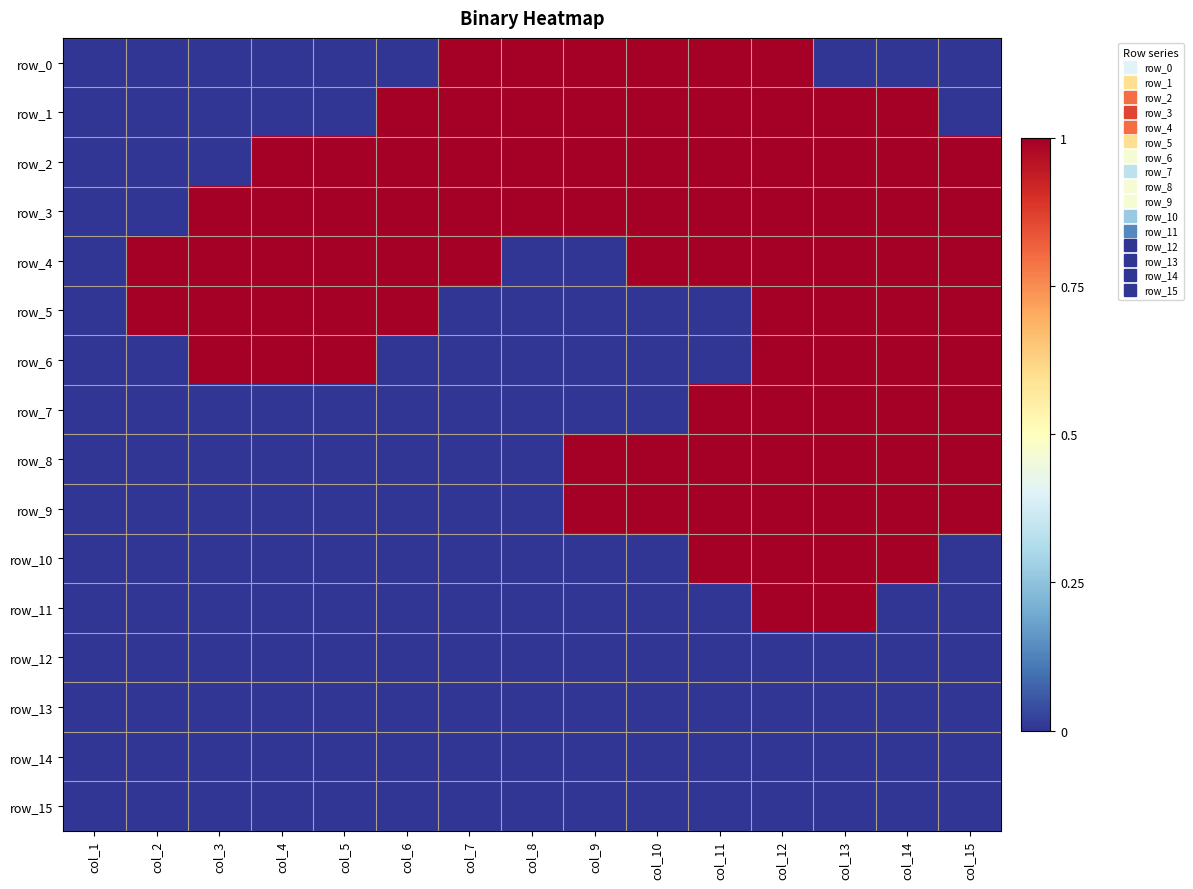

Rank the series at col_9 from lowest to highest value.

row_4, row_5, row_6, row_7, row_10, row_11, row_12, row_13, row_14, row_15, row_0, row_1, row_2, row_3, row_8, row_9